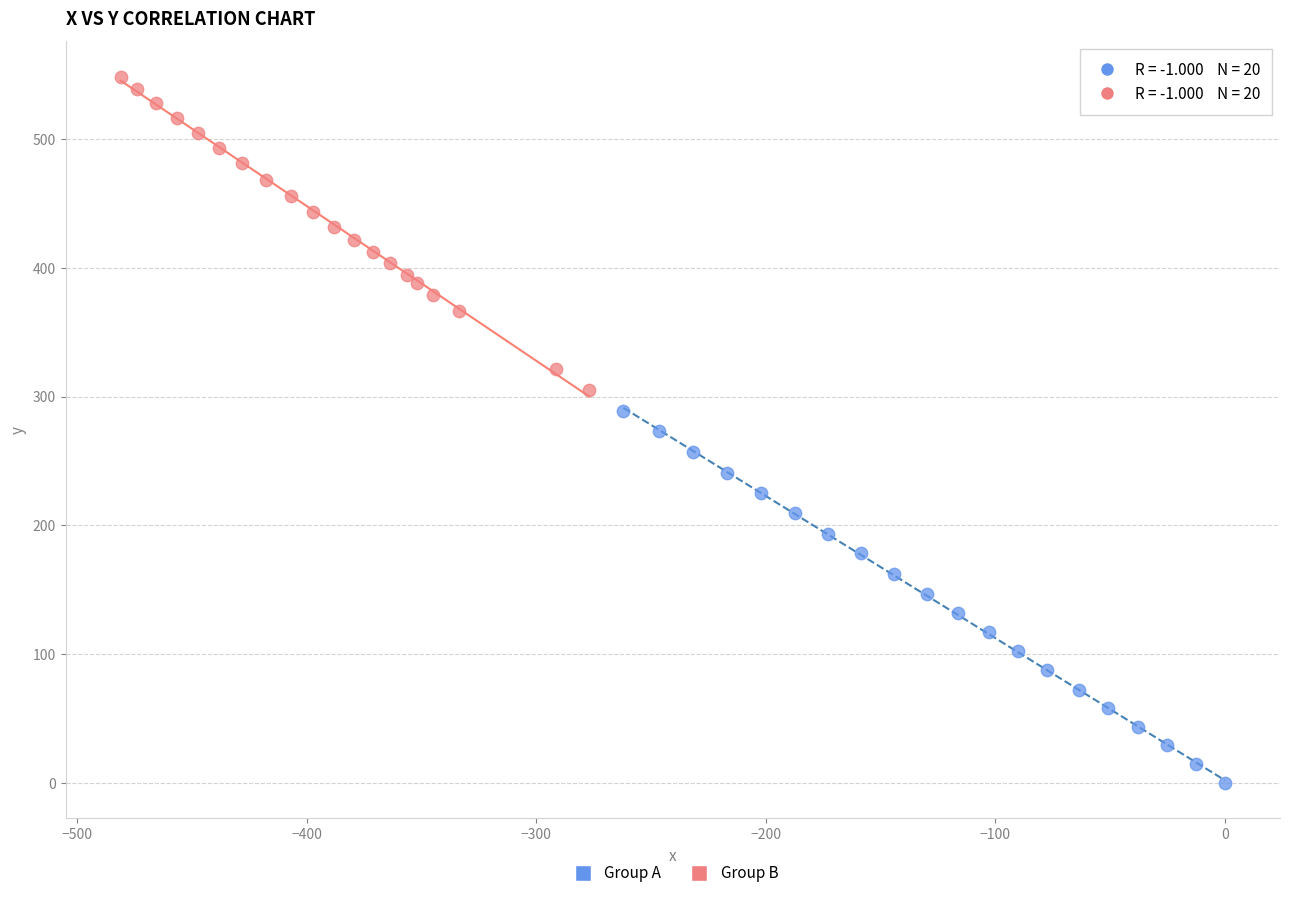

Which series contains the lowest Y value?

Group A